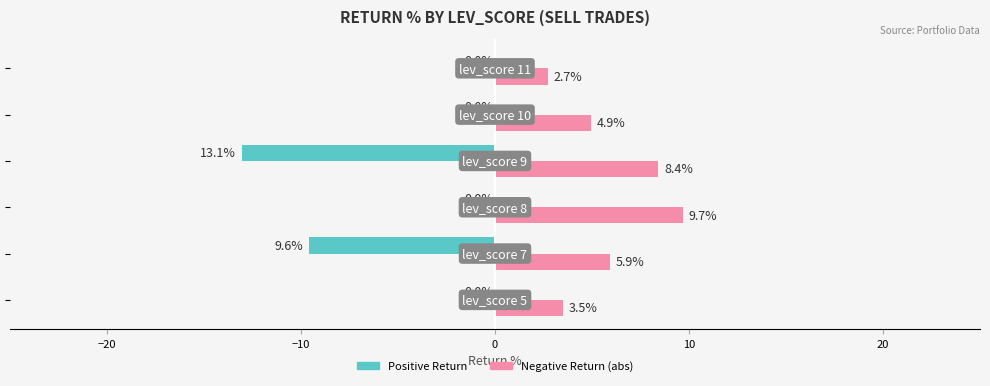

Which series has the largest total across all categories?

Negative Return (abs)